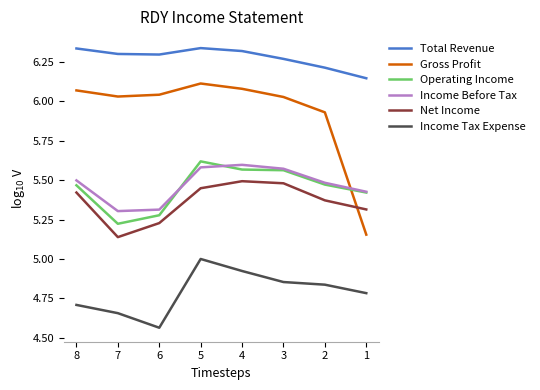

Rank the series at 1 from lowest to highest value.

Income Tax Expense, Gross Profit, Net Income, Operating Income, Income Before Tax, Total Revenue